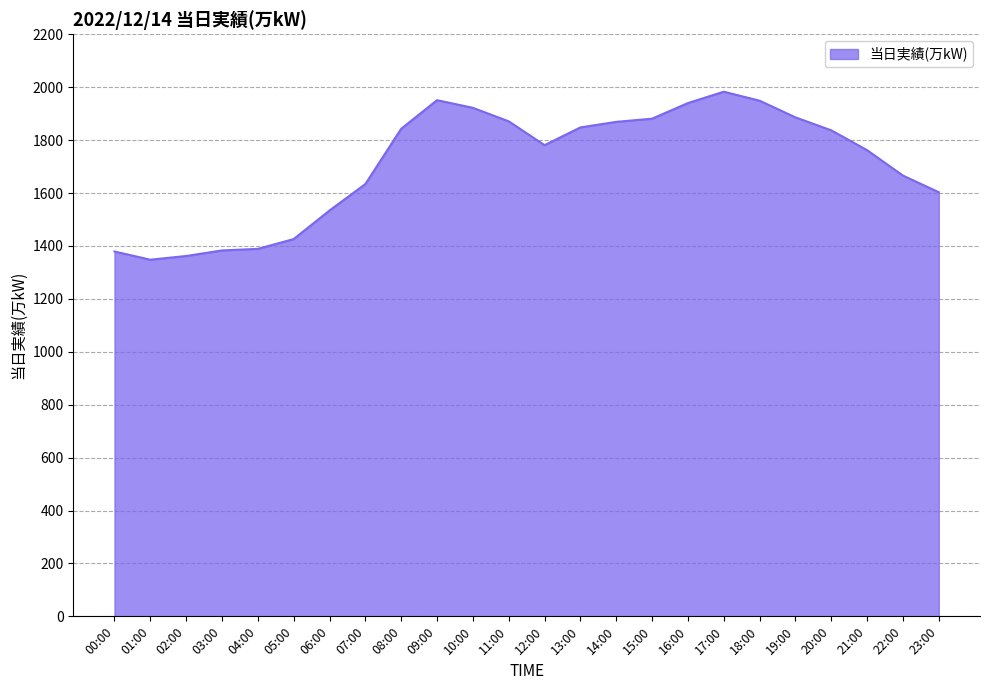

What is the maximum value shown in the chart?

1983